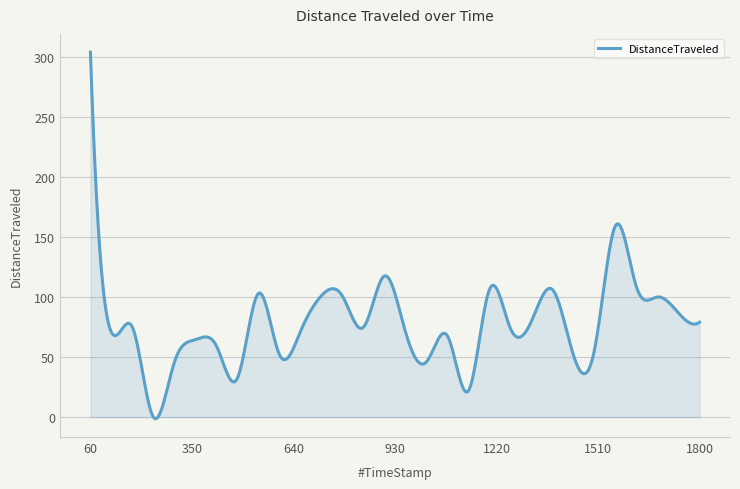

What is the difference between the maximum and minimum values?

305.6